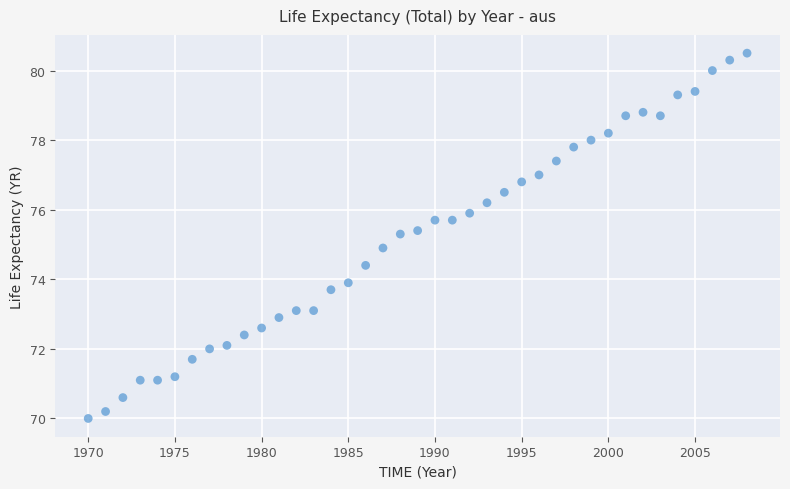

What is the range of X values (max minus min)?

38.0